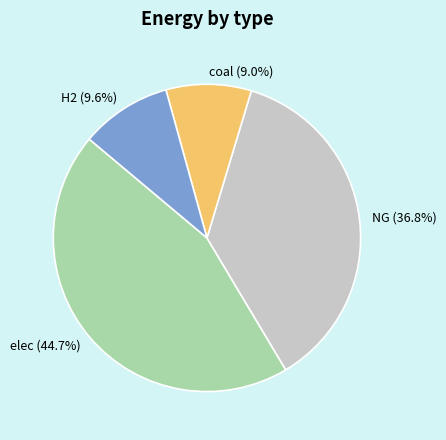

Which slice is the smallest?

coal (9.0%)